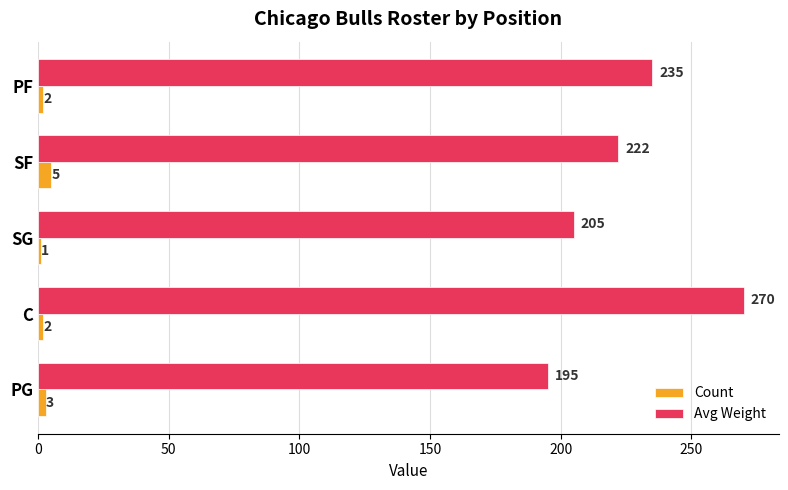

What is the difference between the highest and lowest values at PG?

192